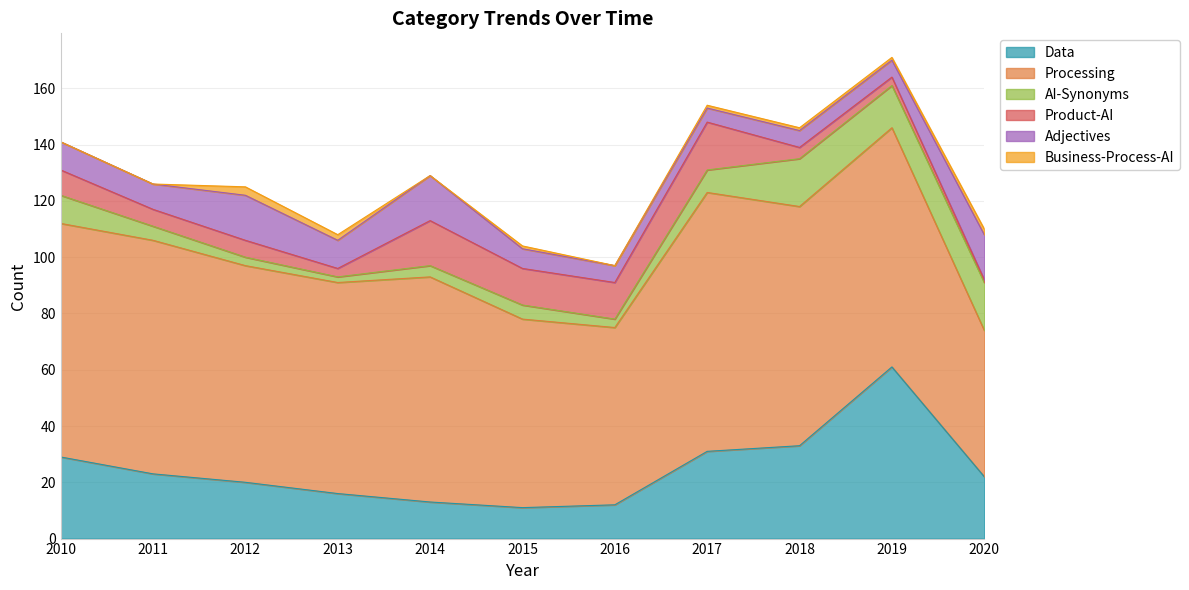

What are all the series names shown in the legend?

Data, Processing, AI-Synonyms, Product-AI, Adjectives, Business-Process-AI